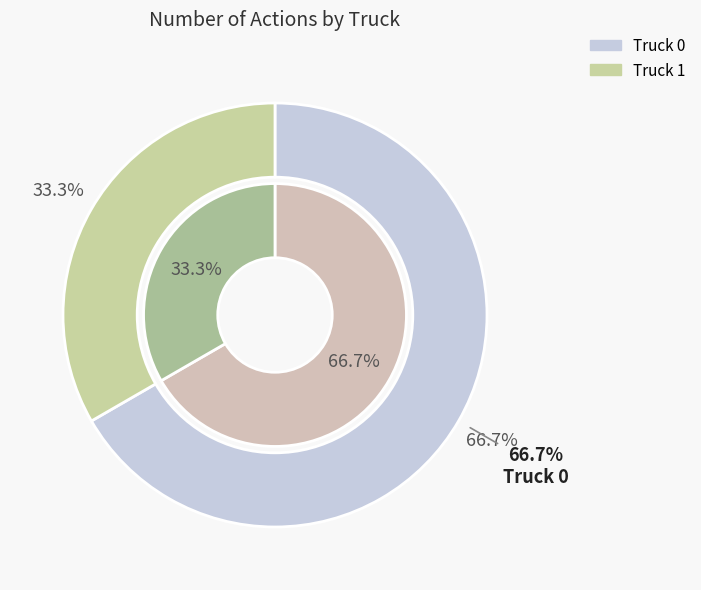

Count the number of slices in the pie.

2